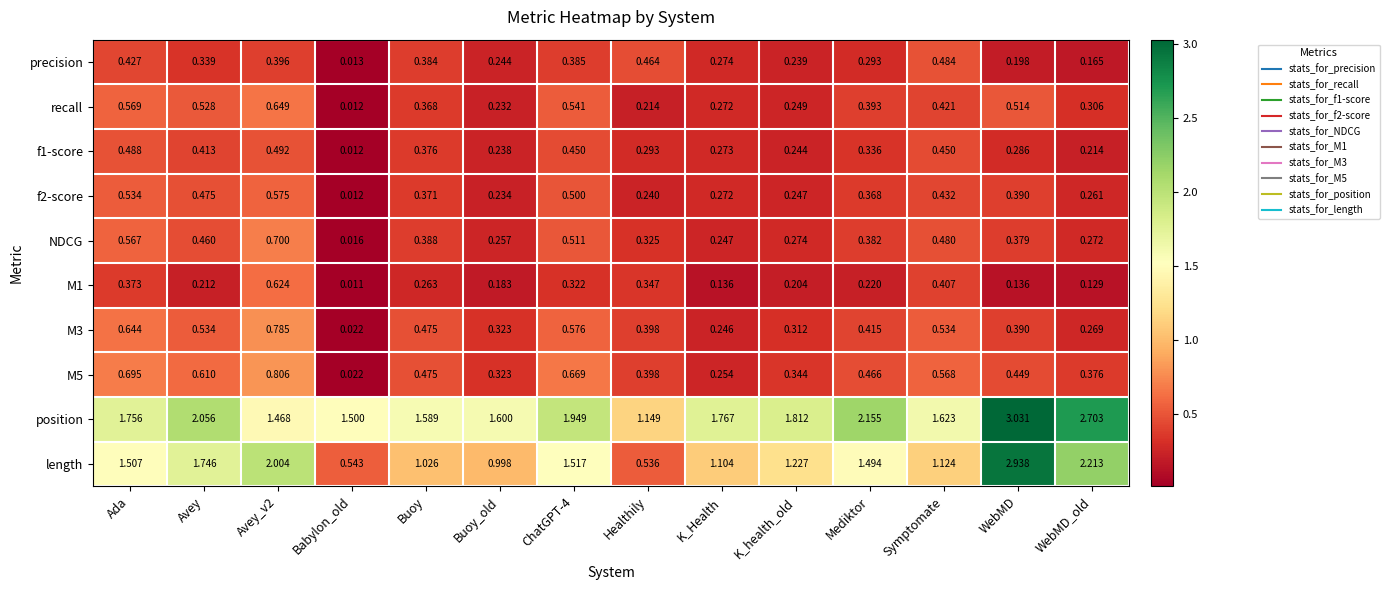

At which label is NDCG closest to 0?

Babylon_old